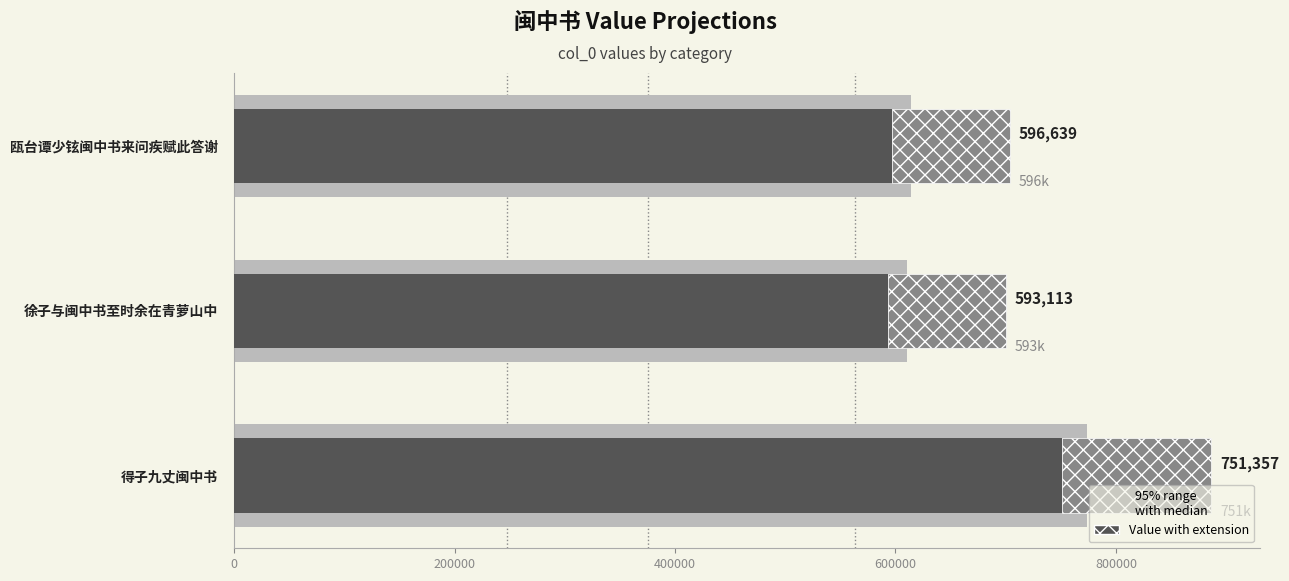

Is it true that the value at 得子九丈闽中书 is 751357?

True